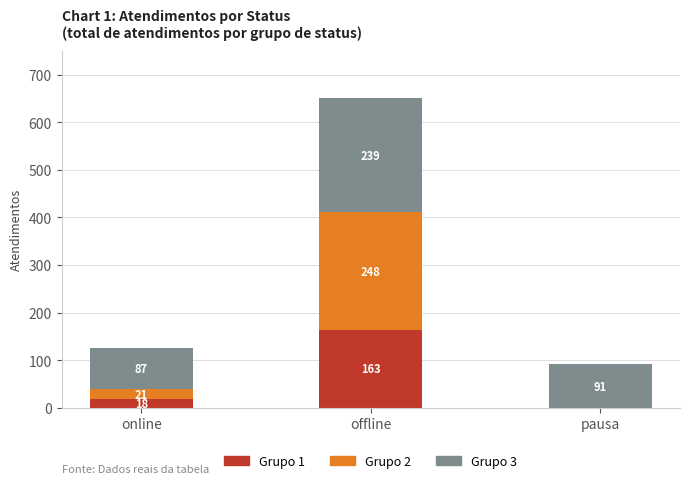

The Grupo 1 series shows 18 at online. True or false?

True